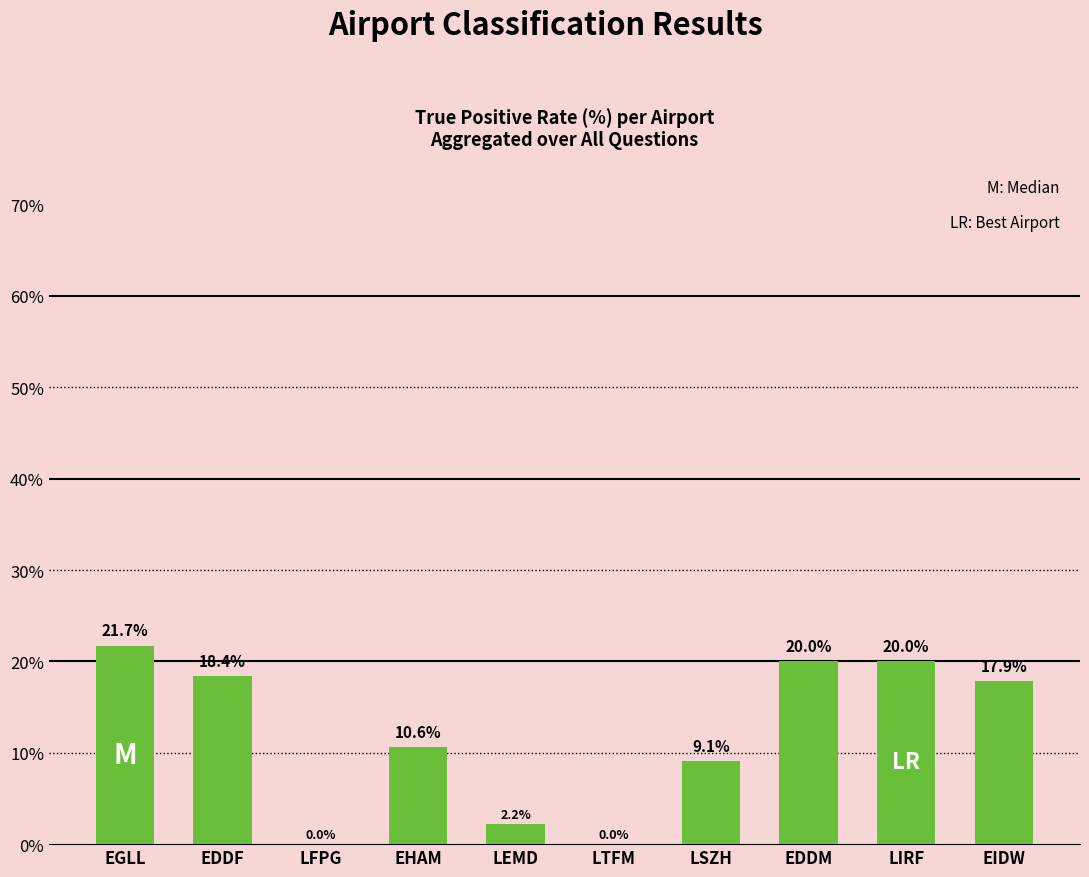

What is the maximum value shown in the chart?

21.7